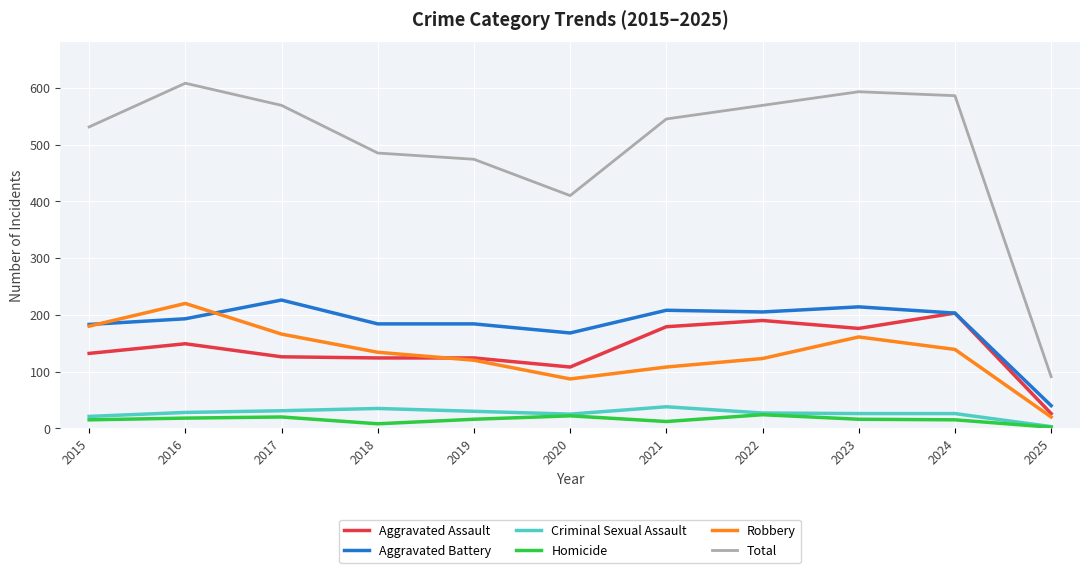

True or false: Robbery and Criminal Sexual Assault cross at least once.

False